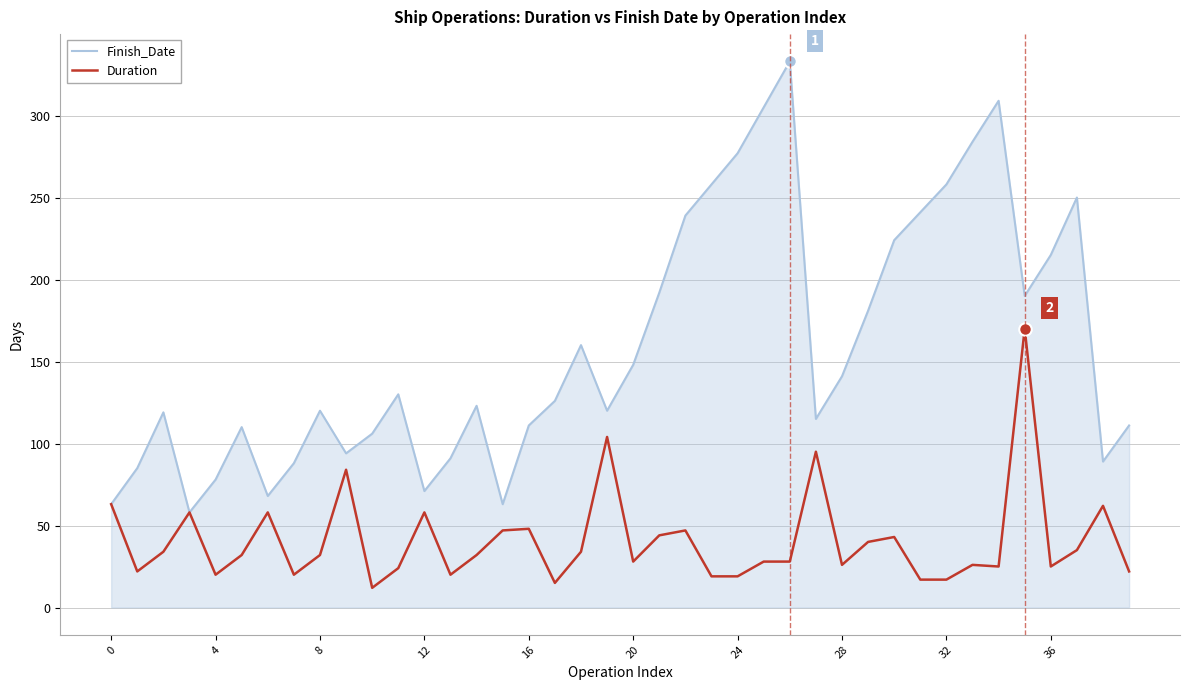

Rank the series by their average value, from lowest to highest.

Duration, Finish_Date